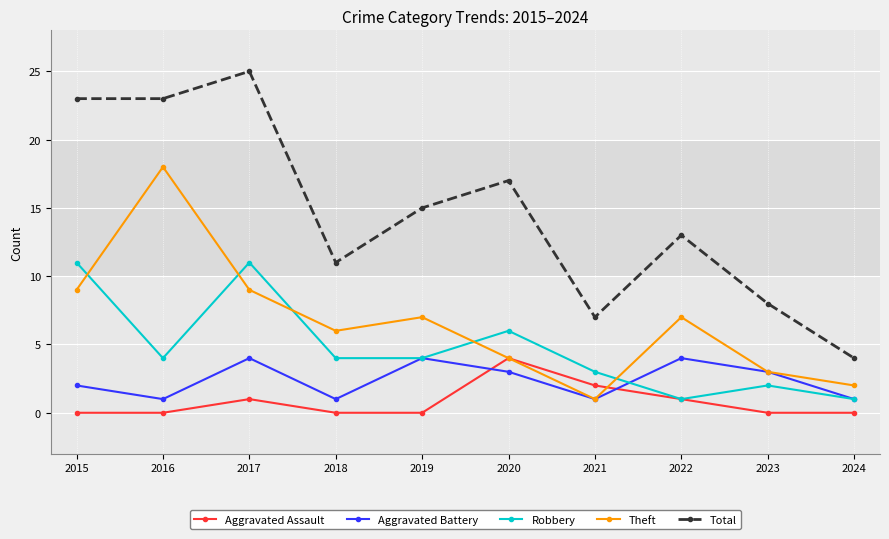

True or false: Total and Aggravated Battery intersect in this chart.

False